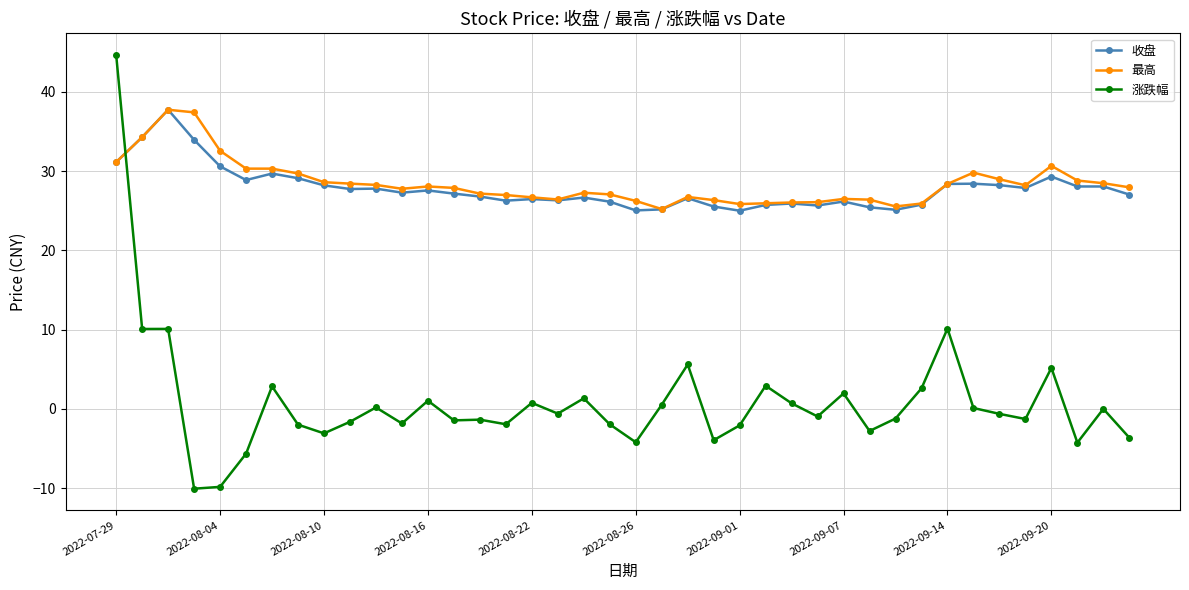

At how many categories does at least one series exceed 16?

40